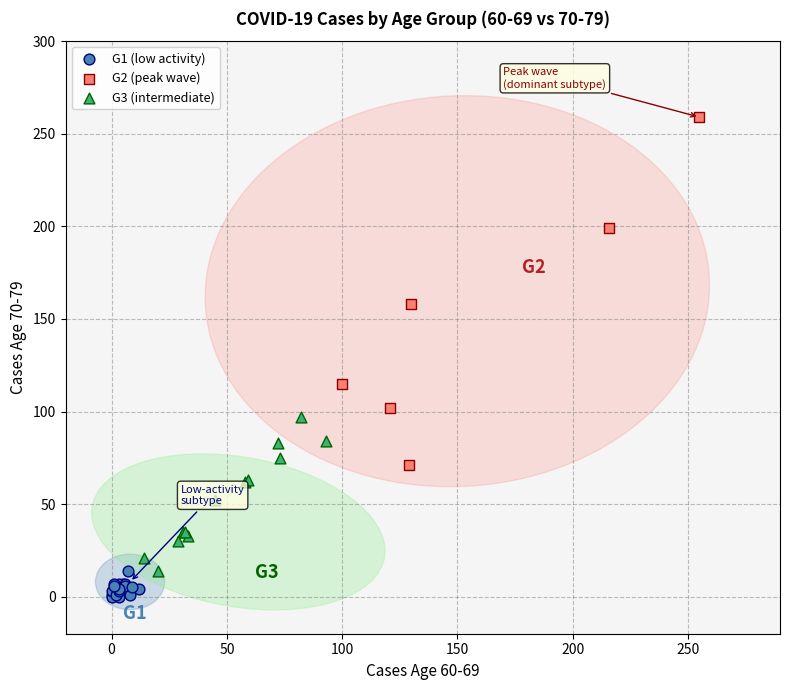

Which series has the widest spread of Y values?

G2 (peak wave)